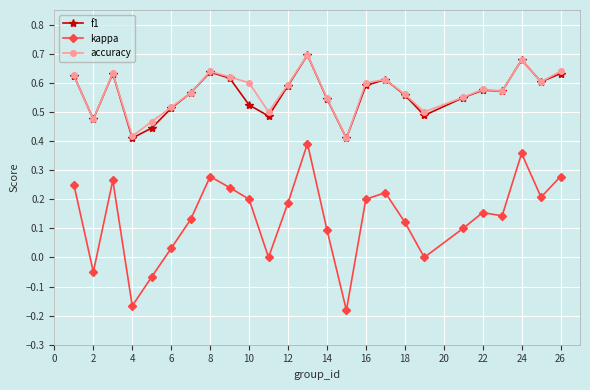

True or false: kappa and f1 intersect in this chart.

False